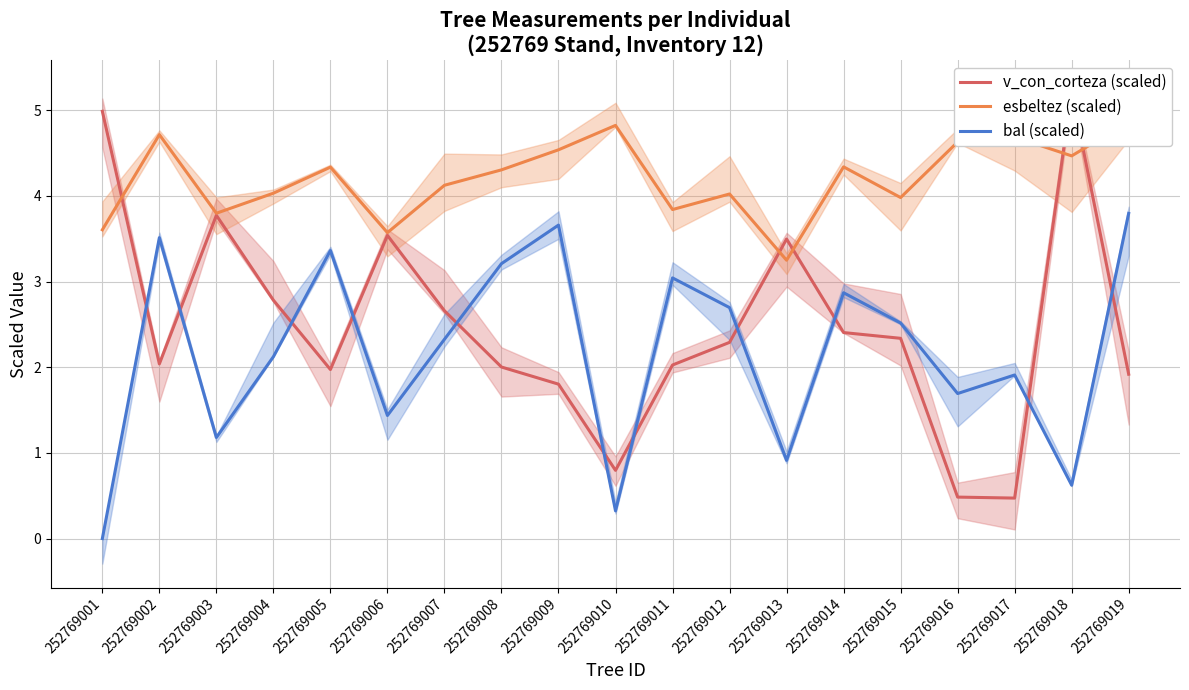

At which label is bal (scaled) closest to 1?

252769013